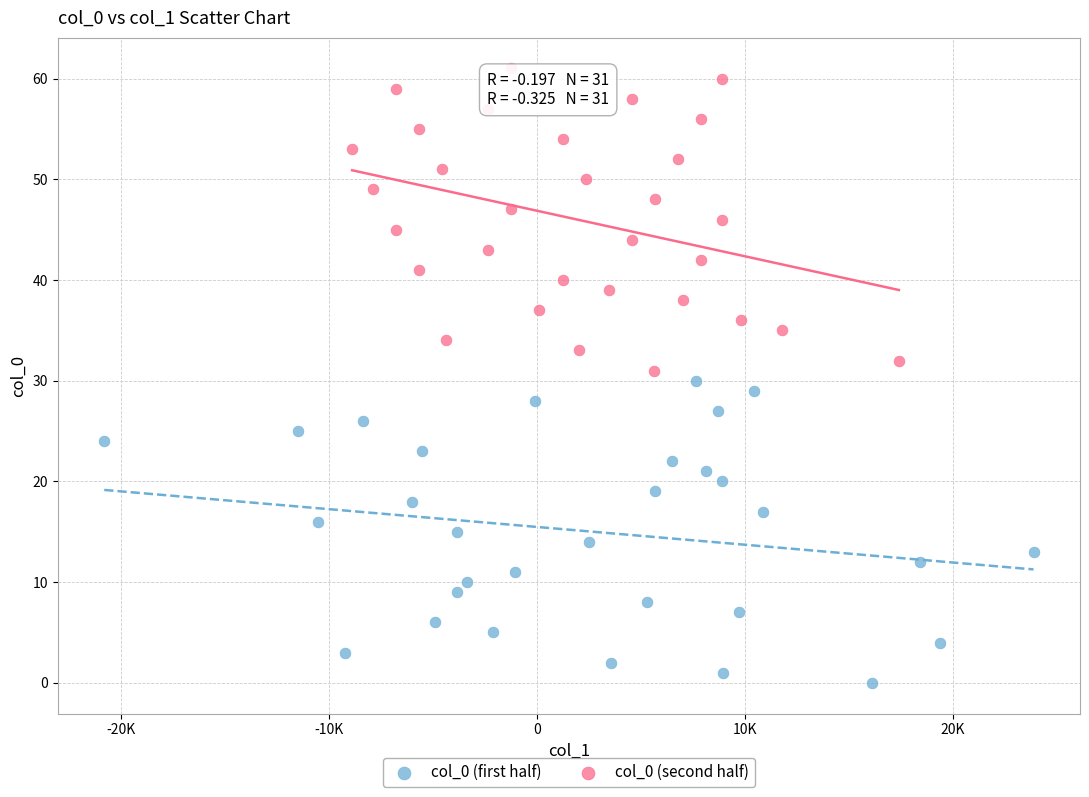

Which series reaches the maximum Y coordinate?

col_0 (second half)